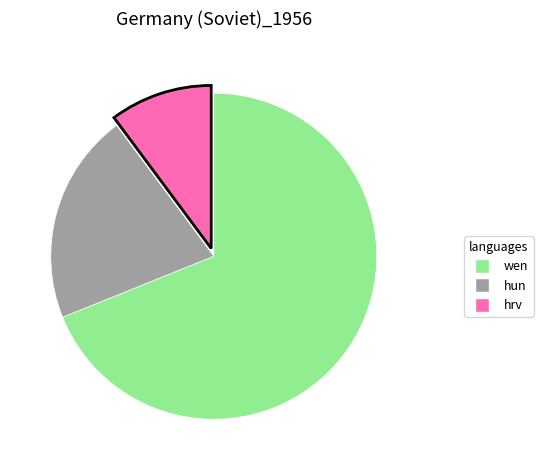

What is the largest slice in the pie chart?

wen